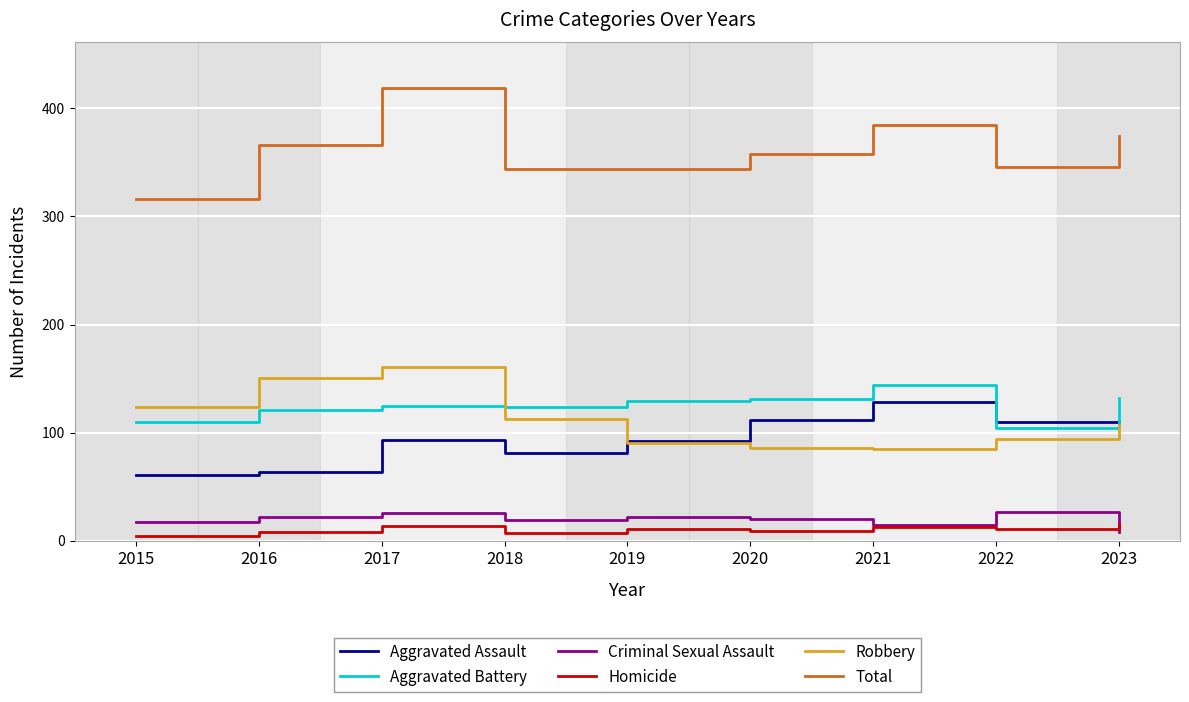

True or false: Criminal Sexual Assault and Robbery intersect in this chart.

False